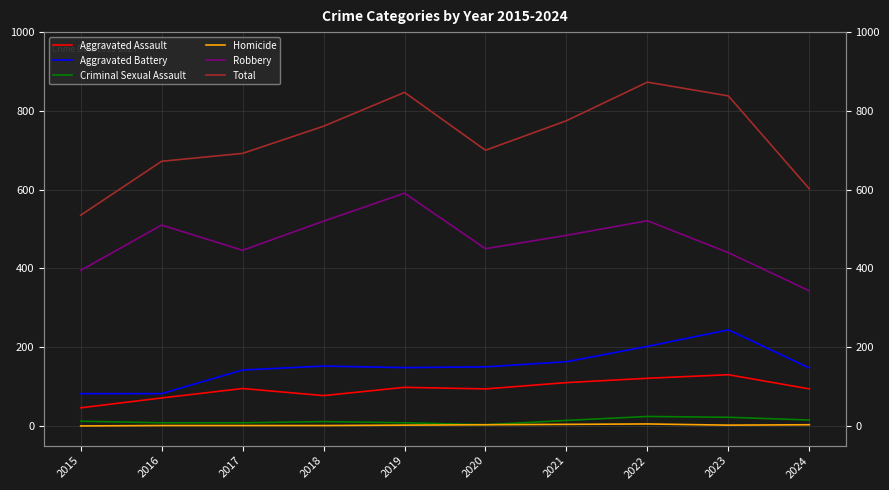

The value of Aggravated Assault at 2018 is 77. True or false?

True